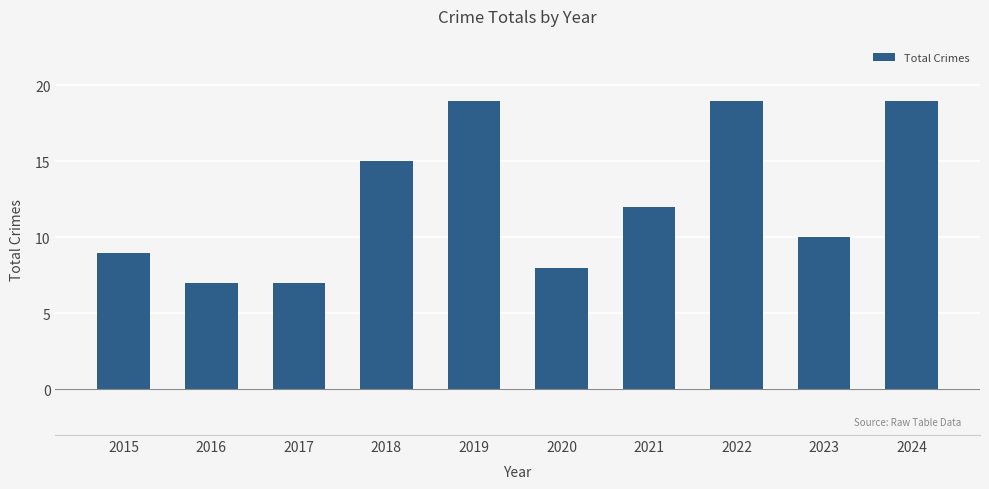

What is the difference between the values at 2017 and 2015?

2